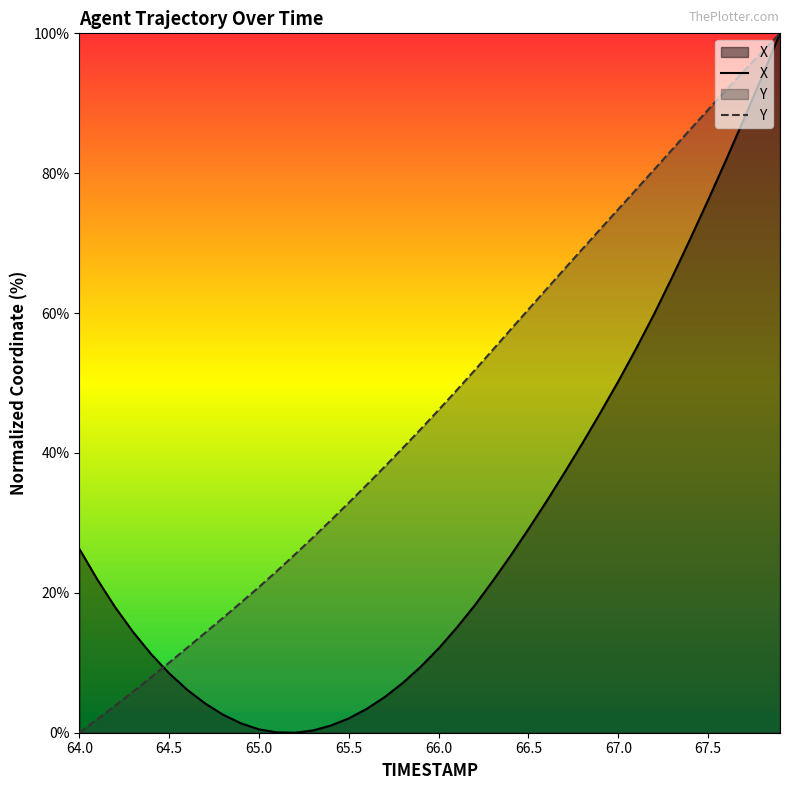

Reading right to left, what are all the values shown in this chart?

X: 67.9=100.0	67.8=93.8	67.7=87.8	67.6=81.9	67.5=76.2	67.4=70.6	67.3=65.1	67.2=59.9	67.1=55.0	67.0=50.2	66.9=45.8	66.8=41.4	66.7=37.2	66.6=33.1	66.5=29.1	66.4=25.3	66.3=21.6	66.2=18.2	66.1=15.0	66.0=12.1	65.9=9.4	65.8=7.1	65.7=5.1	65.6=3.4	65.5=2.1	65.4=1.0	65.3=0.3	65.2=0.0	65.1=0.0	65.0=0.5	64.9=1.3	64.8=2.6	64.7=4.2	64.6=6.2	64.5=8.5	64.4=11.2	64.3=14.4	64.2=17.9	64.1=21.9	64.0=26.3
Y: 67.9=100.0	67.8=97.3	67.7=94.6	67.6=91.9	67.5=89.1	67.4=86.2	67.3=83.4	67.2=80.5	67.1=77.7	67.0=74.9	66.9=72.0	66.8=69.2	66.7=66.3	66.6=63.4	66.5=60.5	66.4=57.6	66.3=54.7	66.2=51.8	66.1=49.0	66.0=46.1	65.9=43.4	65.8=40.7	65.7=38.0	65.6=35.4	65.5=32.9	65.4=30.4	65.3=27.9	65.2=25.5	65.1=23.1	65.0=20.8	64.9=18.6	64.8=16.4	64.7=14.3	64.6=12.1	64.5=10.0	64.4=7.9	64.3=5.9	64.2=3.9	64.1=1.9	64.0=0.0